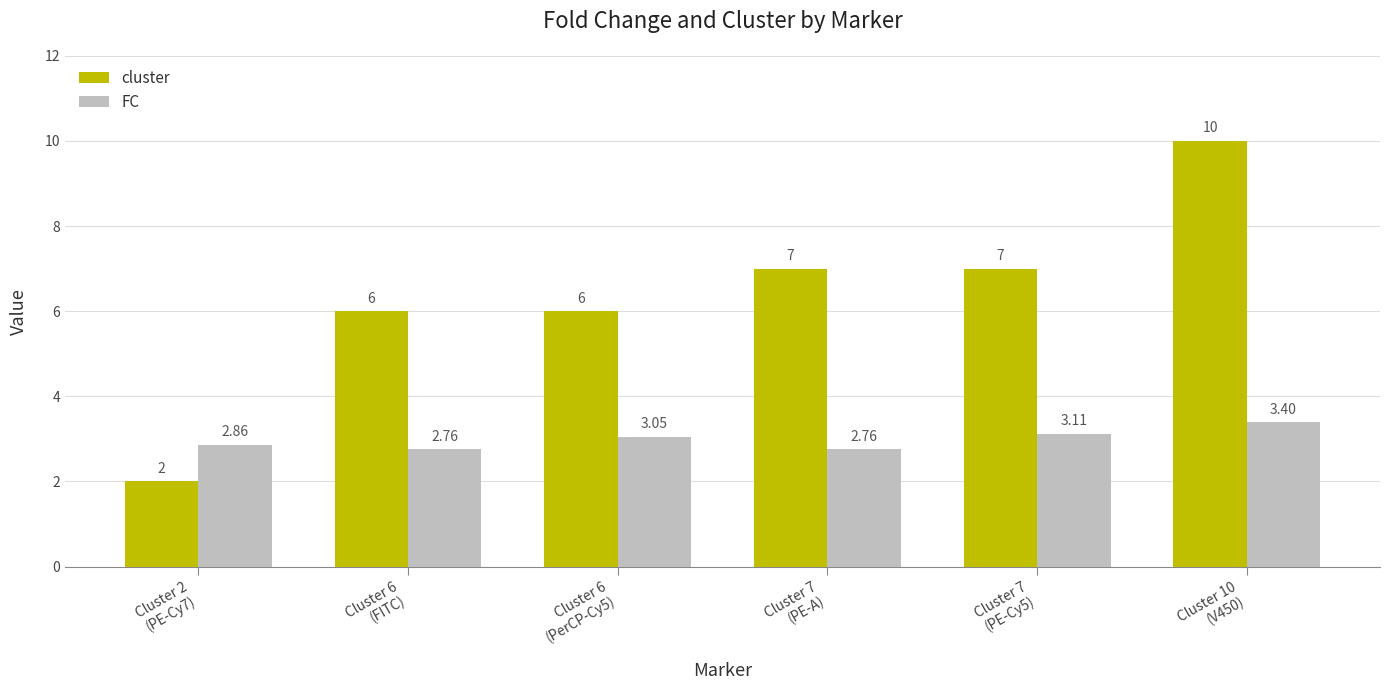

What is the difference between the FC values at Cluster 6
(FITC) and Cluster 6
(PerCP-Cy5)?

0.3